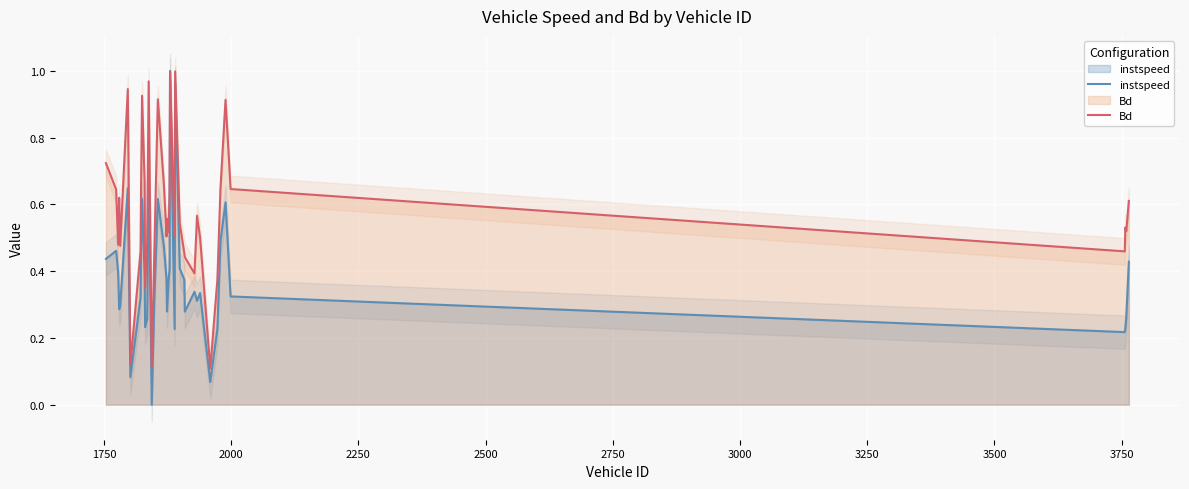

What is the average value of the Bd series?

0.6